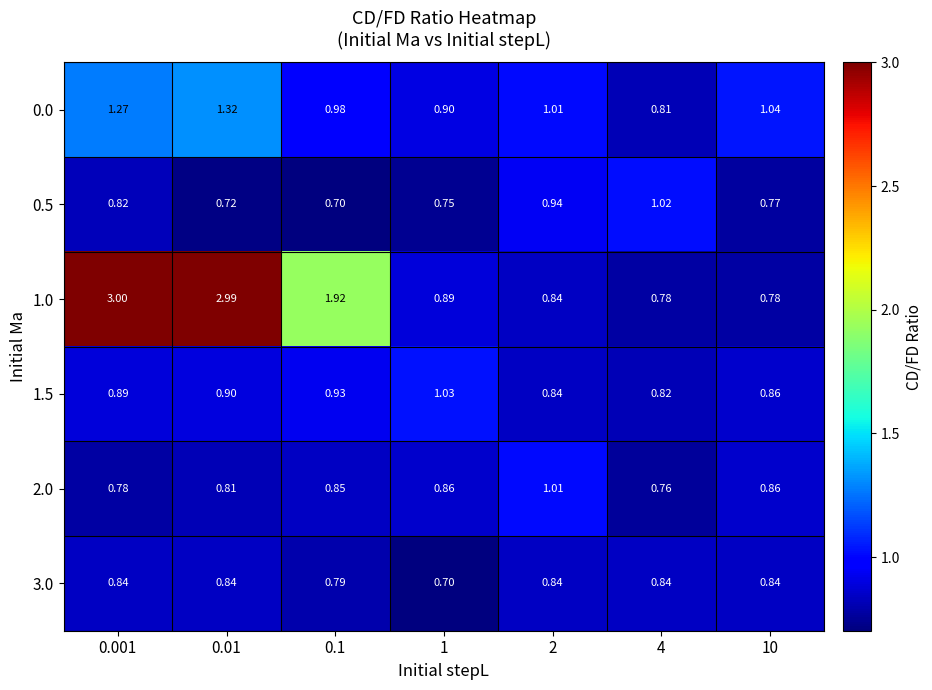

Is the value of 1.5 at 10 greater than the value of 0.5 at 0.01?

Yes